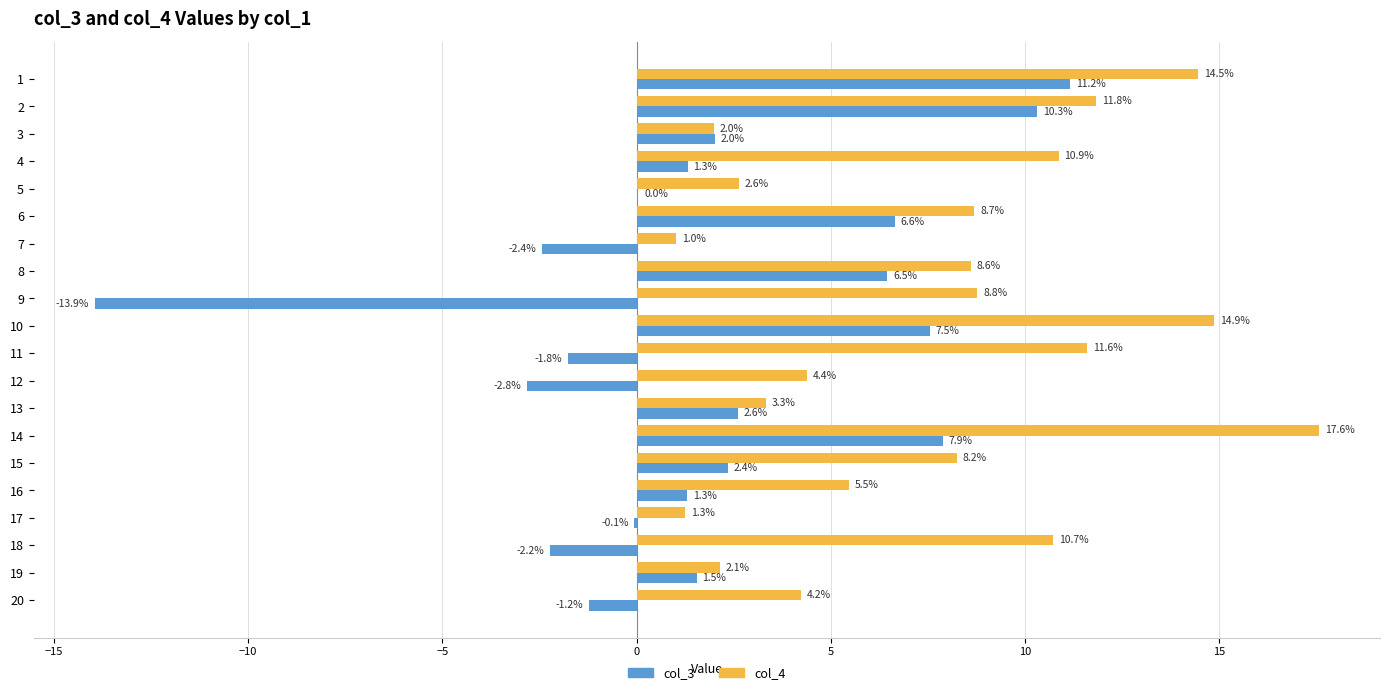

At which label is col_3 closest to -1?

20